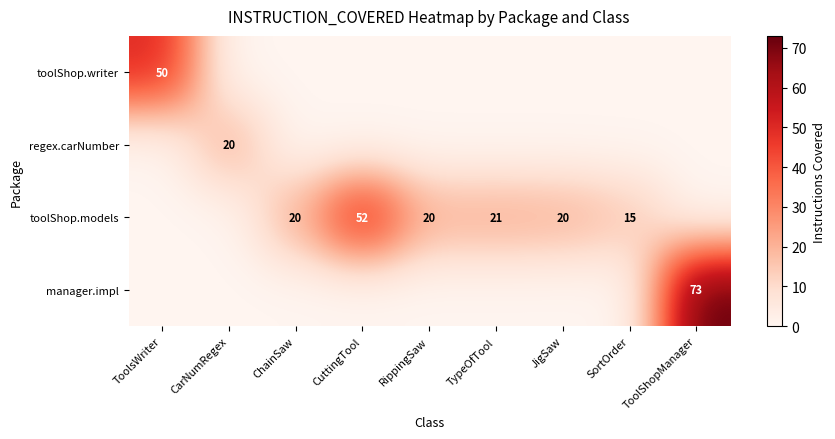

Which label corresponds to the smallest value in the chart?

CarNumRegex